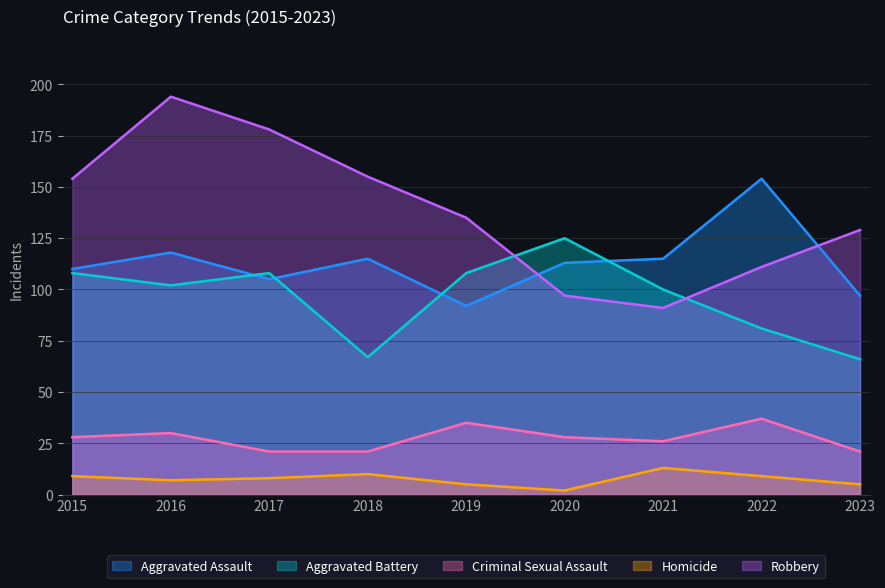

Where do Aggravated Assault and Robbery first cross each other?

2019 and 2020